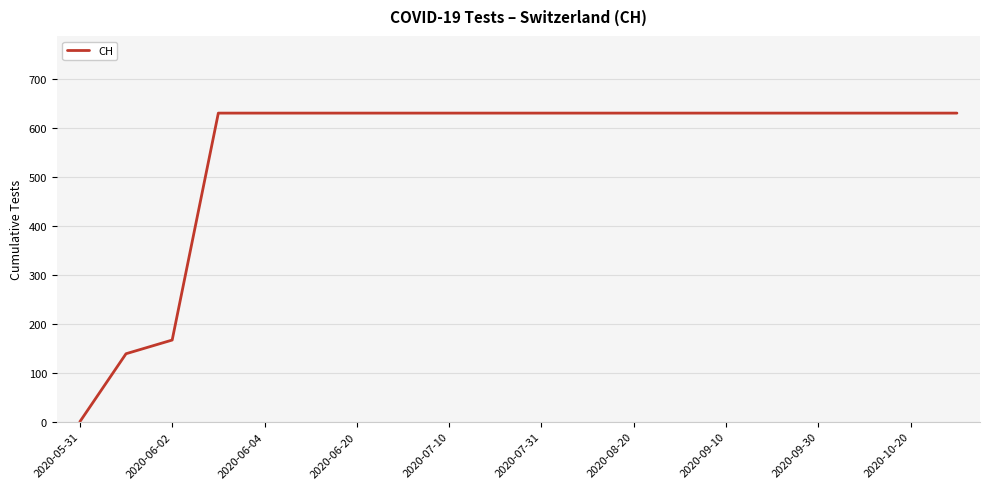

What is the maximum value shown in the chart?

631